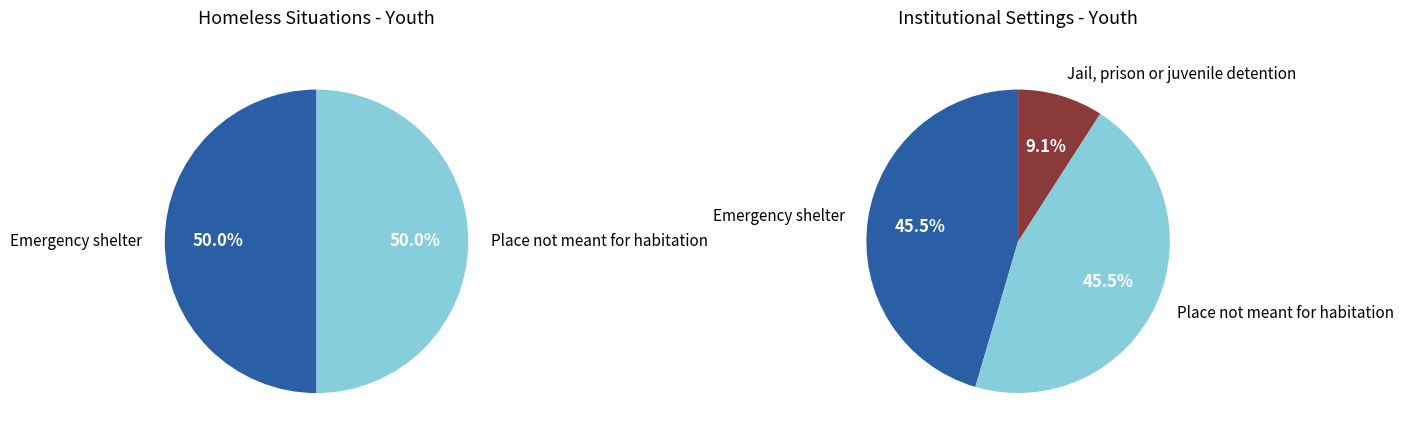

Is Foster care home the majority of the pie?

No